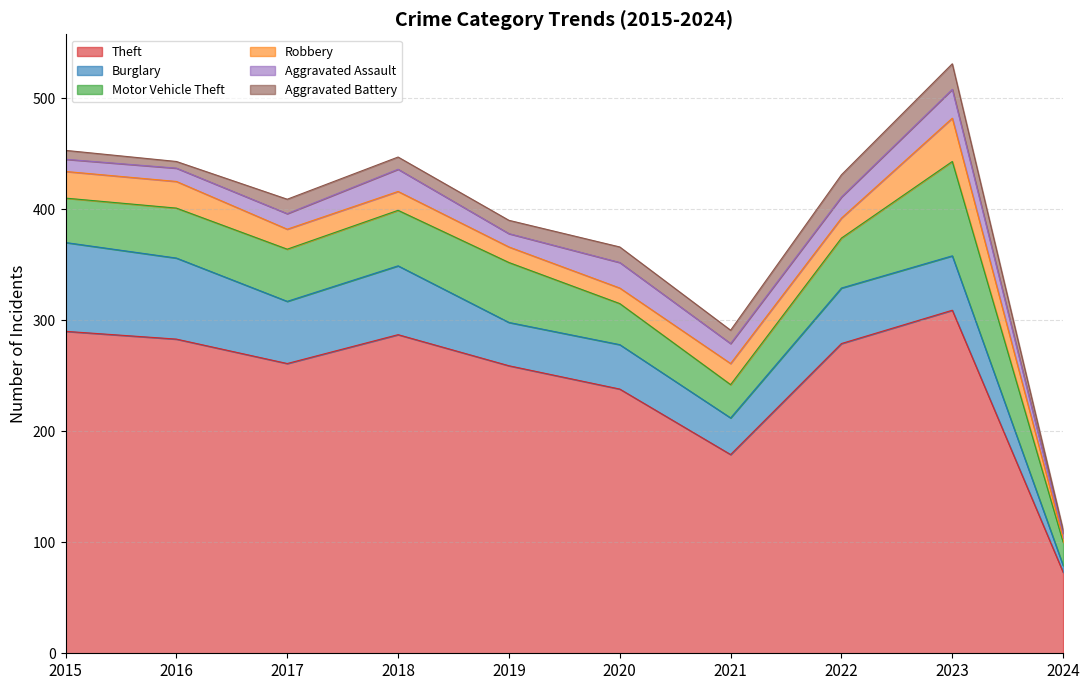

What is the value of the Theft point at the 4th from the left?

287